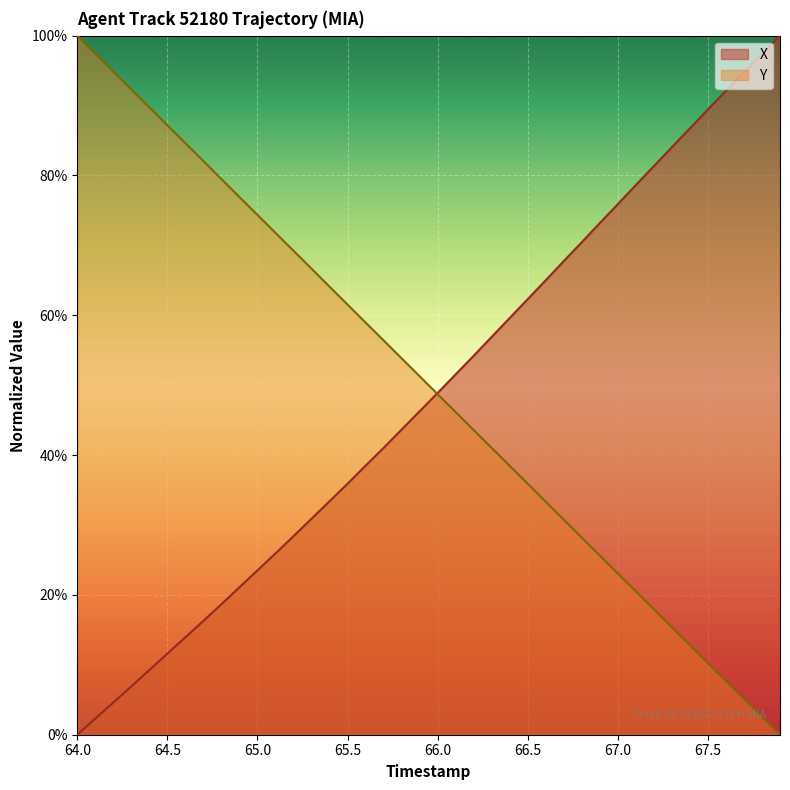

What is the average value of the X series?

48.6